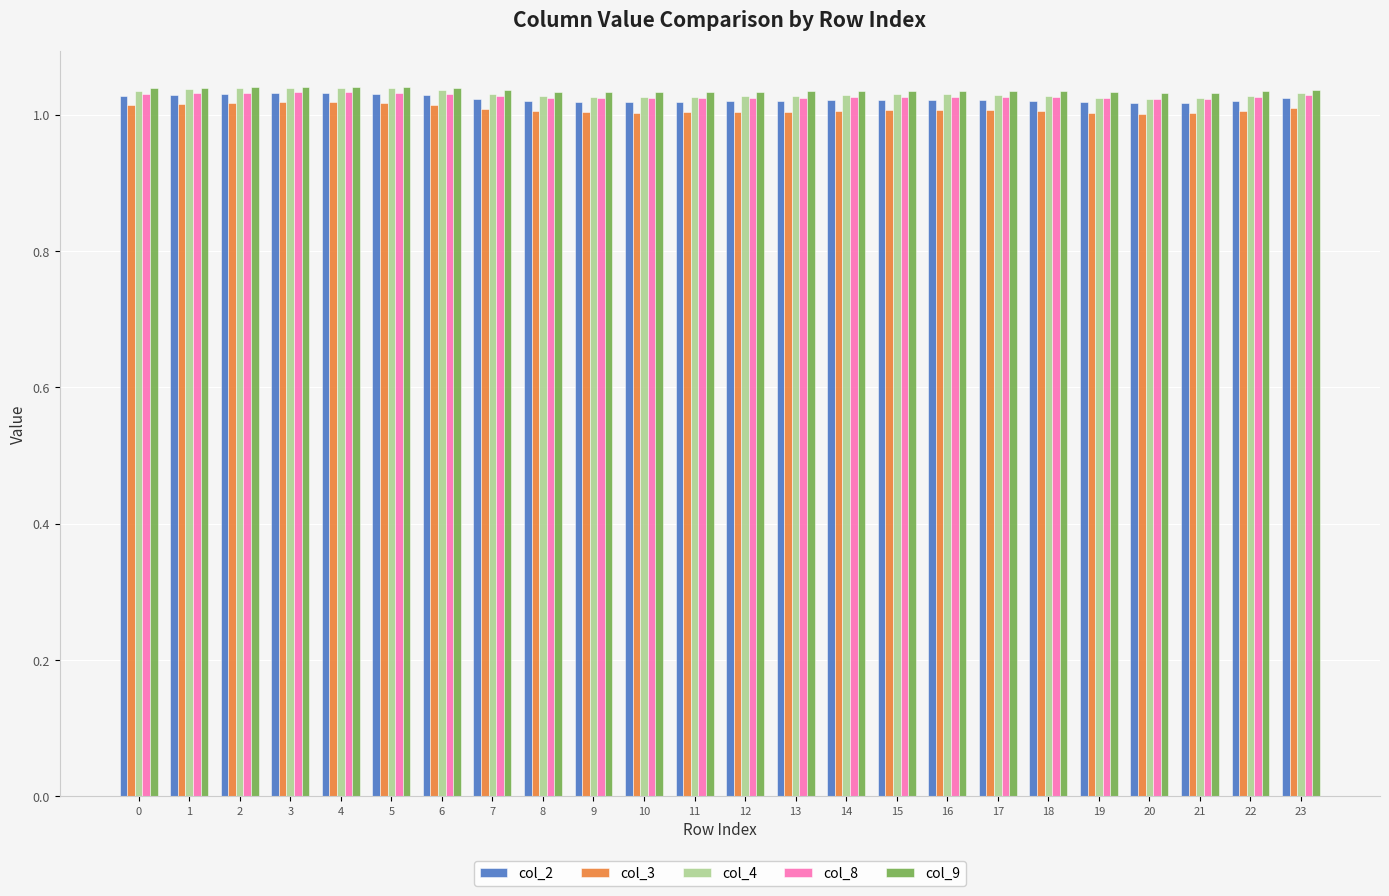

At how many categories does at least one series exceed 1?

24